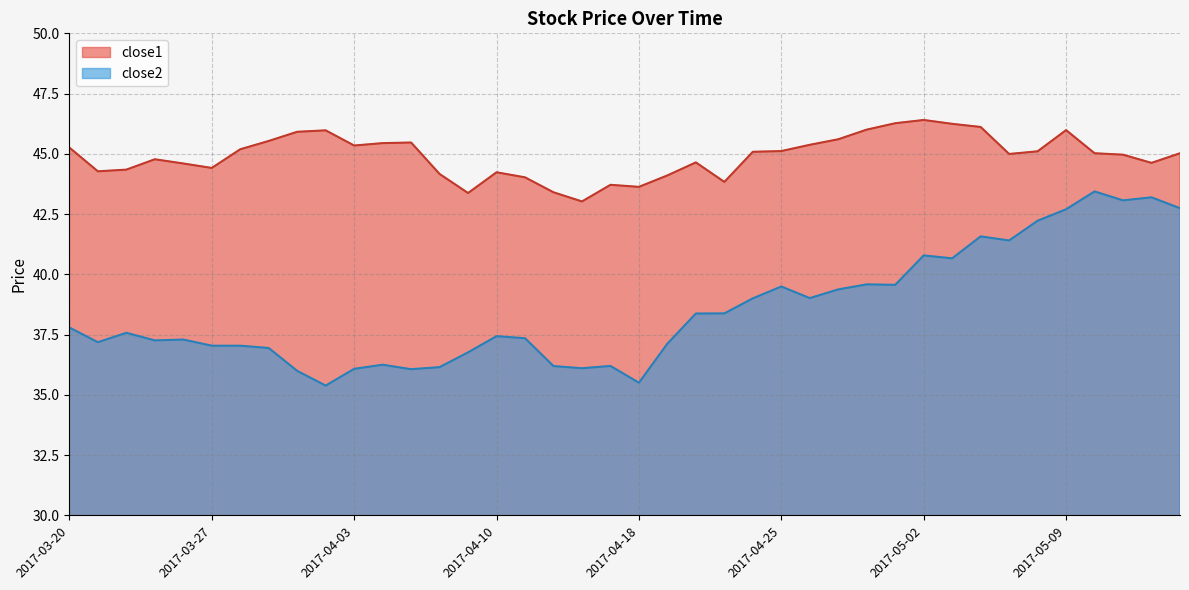

Which category has the lowest value in the close1 series?

2017-04-13